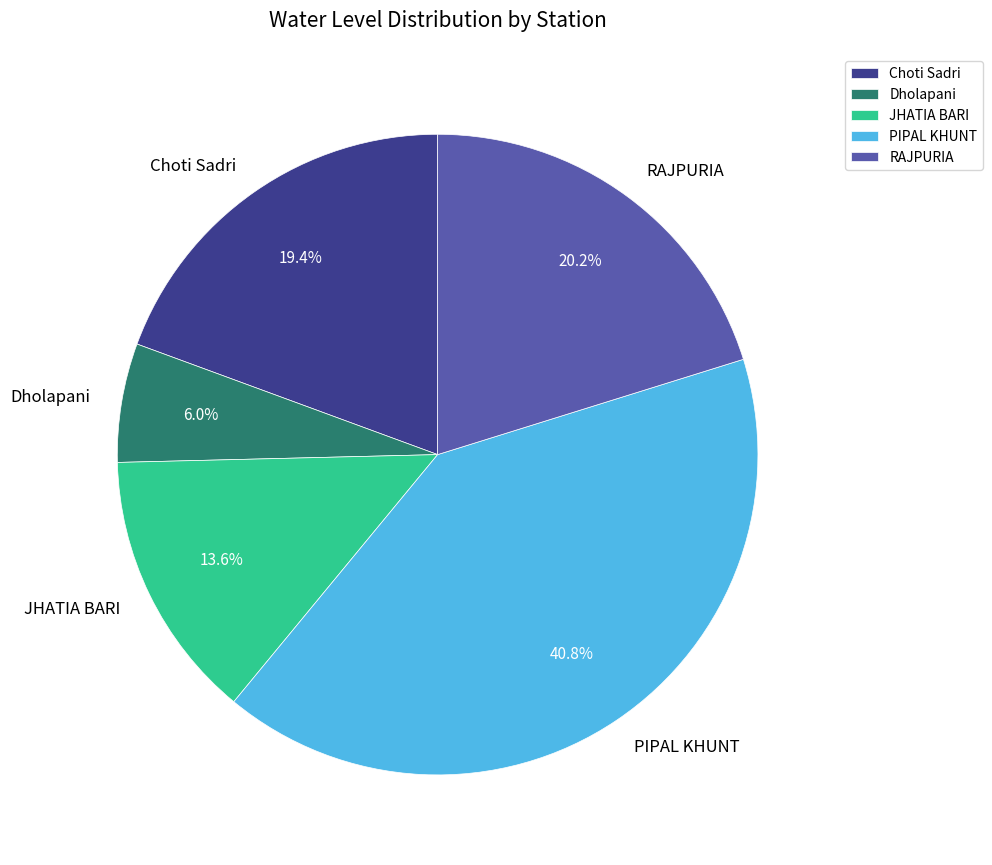

Count the number of slices in the pie.

5